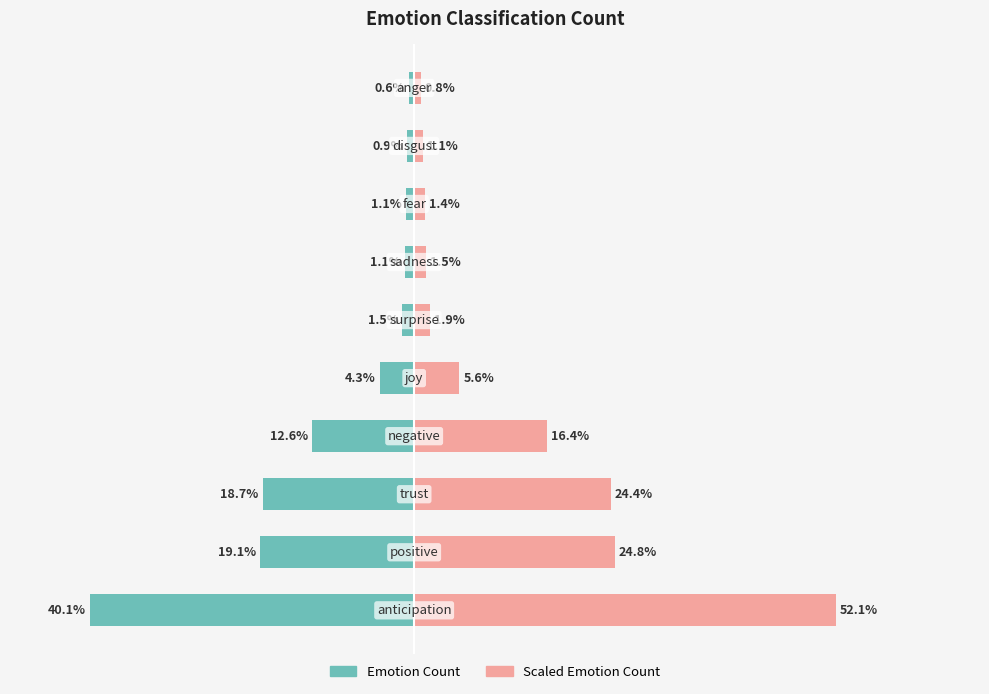

True or false: Emotion Count (left) has a value of -40.1 at 0.

True